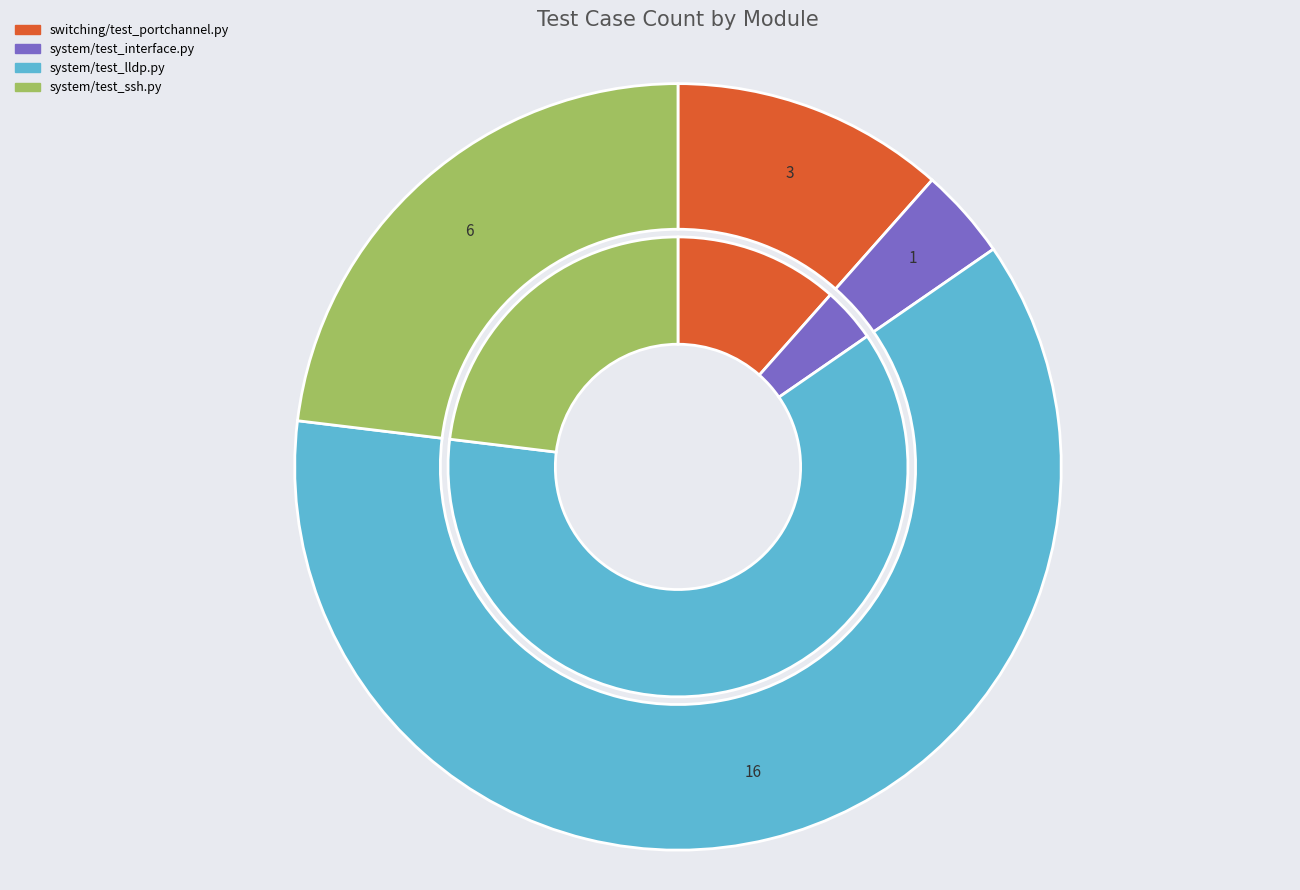

Is there any slice that represents more than half of the pie?

Yes